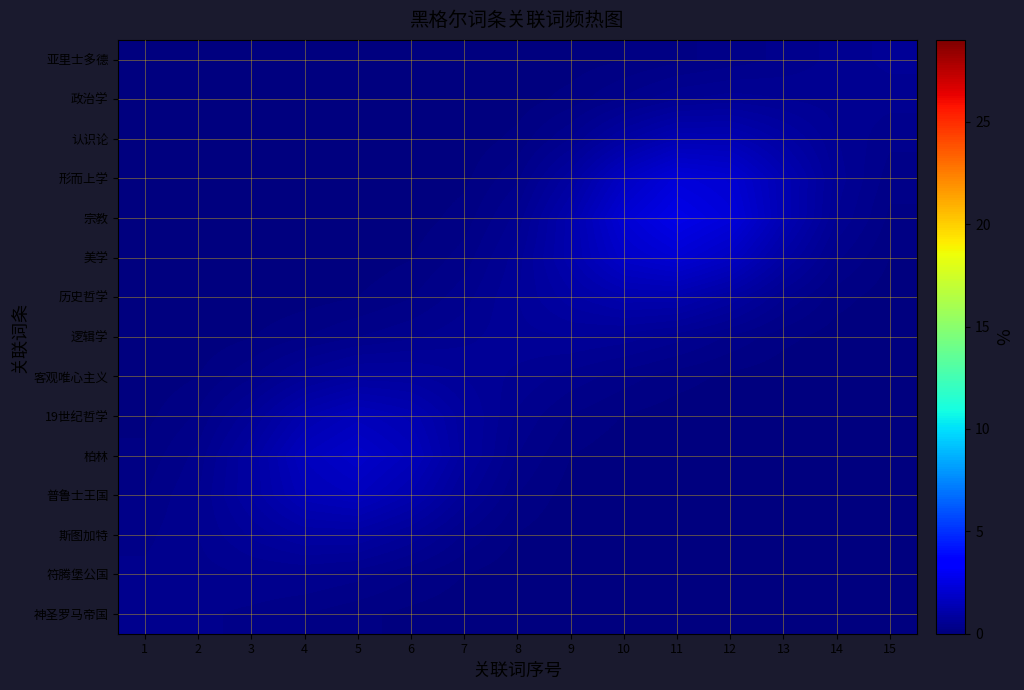

Reading right to left, transcribe all the data shown in this chart.

神圣罗马帝国: 15=0.0	14=0.0	13=0.0	12=0.0	11=0.0	10=0.0	9=0.0	8=0.0	7=0.0	6=0.1	5=0.1	4=0.2	3=0.3	2=0.4	1=0.4
符腾堡公国: 15=0.0	14=0.0	13=0.0	12=0.0	11=0.0	10=0.0	9=0.0	8=0.0	7=0.1	6=0.2	5=0.4	4=0.5	3=0.5	2=0.4	1=0.4
斯图加特: 15=0.0	14=0.0	13=0.0	12=0.0	11=0.0	10=0.0	9=0.0	8=0.1	7=0.3	6=0.7	5=0.9	4=0.9	3=0.7	2=0.5	1=0.3
普鲁士王国: 15=0.0	14=0.0	13=0.0	12=0.0	11=0.0	10=0.0	9=0.1	8=0.2	7=0.6	6=1.2	5=1.6	4=1.4	3=0.9	2=0.5	1=0.2
柏林: 15=0.0	14=0.0	13=0.0	12=0.0	11=0.0	10=0.0	9=0.1	8=0.3	7=0.8	6=1.5	5=1.9	4=1.6	3=0.9	2=0.4	1=0.1
19世纪哲学: 15=0.0	14=0.0	13=0.0	12=0.0	11=0.0	10=0.1	9=0.2	8=0.4	7=0.8	6=1.3	5=1.5	4=1.2	3=0.7	2=0.2	1=0.1
客观唯心主义: 15=0.0	14=0.0	13=0.0	12=0.1	11=0.2	10=0.3	9=0.4	8=0.5	7=0.7	6=0.8	5=0.8	4=0.6	3=0.3	2=0.1	1=0.0
逻辑学: 15=0.0	14=0.0	13=0.2	12=0.3	11=0.5	10=0.6	9=0.7	8=0.6	7=0.5	6=0.4	5=0.3	4=0.2	3=0.1	2=0.0	1=0.0
历史哲学: 15=0.0	14=0.2	13=0.5	12=0.9	11=1.2	10=1.2	9=1.0	8=0.7	7=0.4	6=0.2	5=0.1	4=0.1	3=0.0	2=0.0	1=0.0
美学: 15=0.1	14=0.4	13=1.0	12=1.7	11=2.2	10=1.9	9=1.2	8=0.6	7=0.3	6=0.1	5=0.0	4=0.0	3=0.0	2=0.0	1=0.0
宗教: 15=0.2	14=0.6	13=1.4	12=2.3	11=2.7	10=2.2	9=1.2	8=0.5	7=0.2	6=0.0	5=0.0	4=0.0	3=0.0	2=0.0	1=0.0
形而上学: 15=0.3	14=0.6	13=1.3	12=2.1	11=2.3	10=1.7	9=0.9	8=0.3	7=0.1	6=0.0	5=0.0	4=0.0	3=0.0	2=0.0	1=0.0
认识论: 15=0.4	14=0.6	13=1.0	12=1.3	11=1.4	10=1.0	9=0.5	8=0.2	7=0.0	6=0.0	5=0.0	4=0.0	3=0.0	2=0.0	1=0.0
政治学: 15=0.5	14=0.5	13=0.6	12=0.6	11=0.6	10=0.4	9=0.2	8=0.0	7=0.0	6=0.0	5=0.0	4=0.0	3=0.0	2=0.0	1=0.0
亚里士多德: 15=0.6	14=0.5	13=0.4	12=0.3	11=0.2	10=0.1	9=0.0	8=0.0	7=0.0	6=0.0	5=0.0	4=0.0	3=0.0	2=0.0	1=0.0